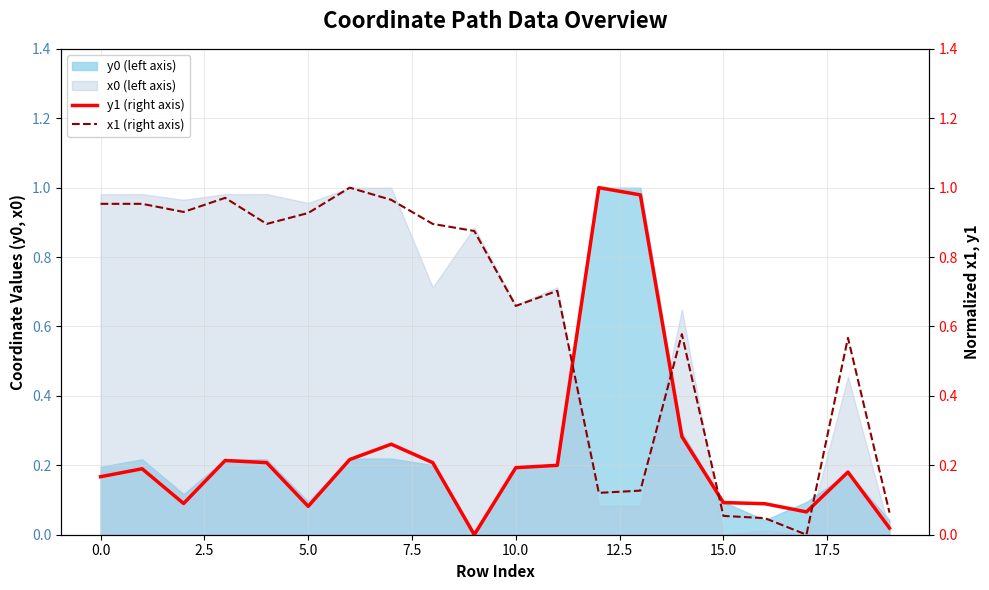

At which category does the chart reach its peak across all series?

12